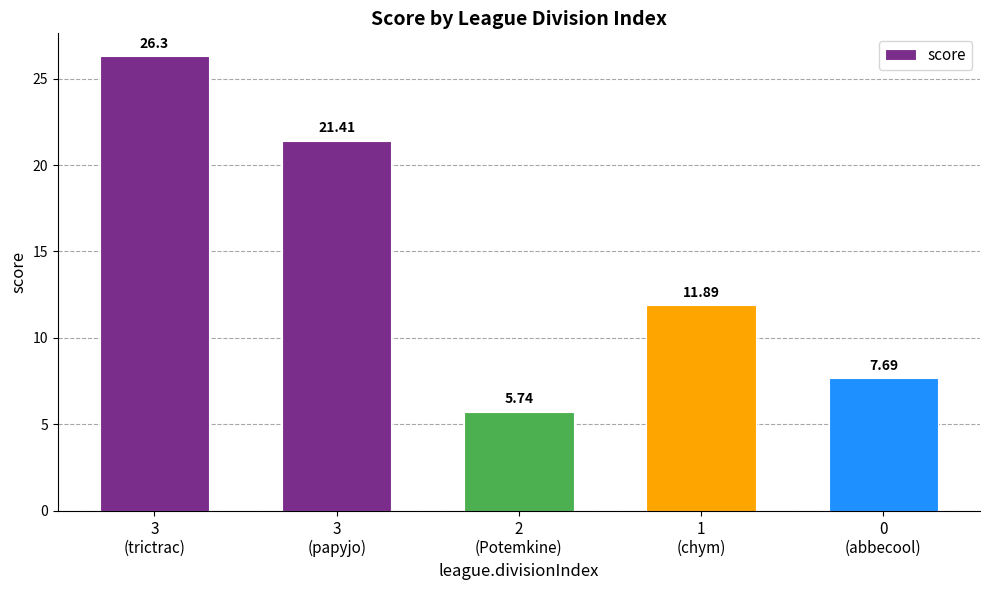

Which label corresponds to the smallest value in the chart?

2
(Potemkine)